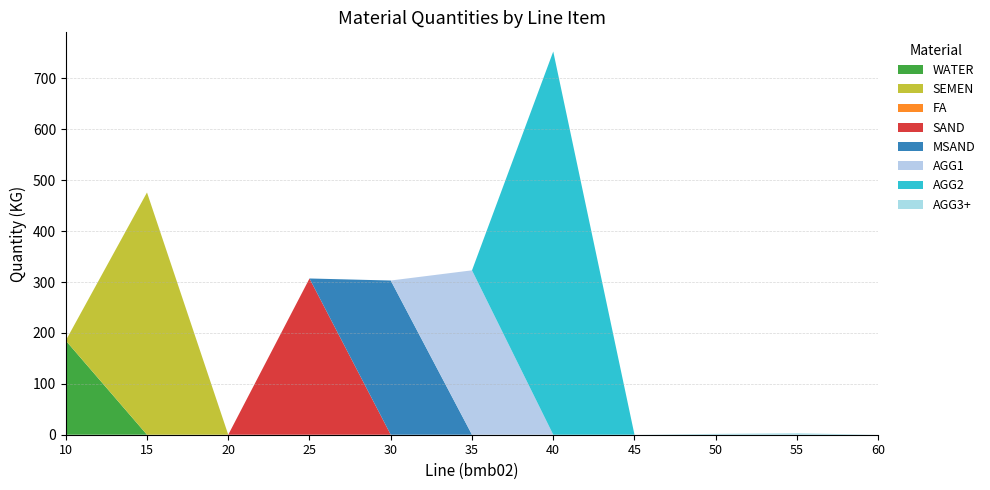

What is the maximum value for WATER?

185.0